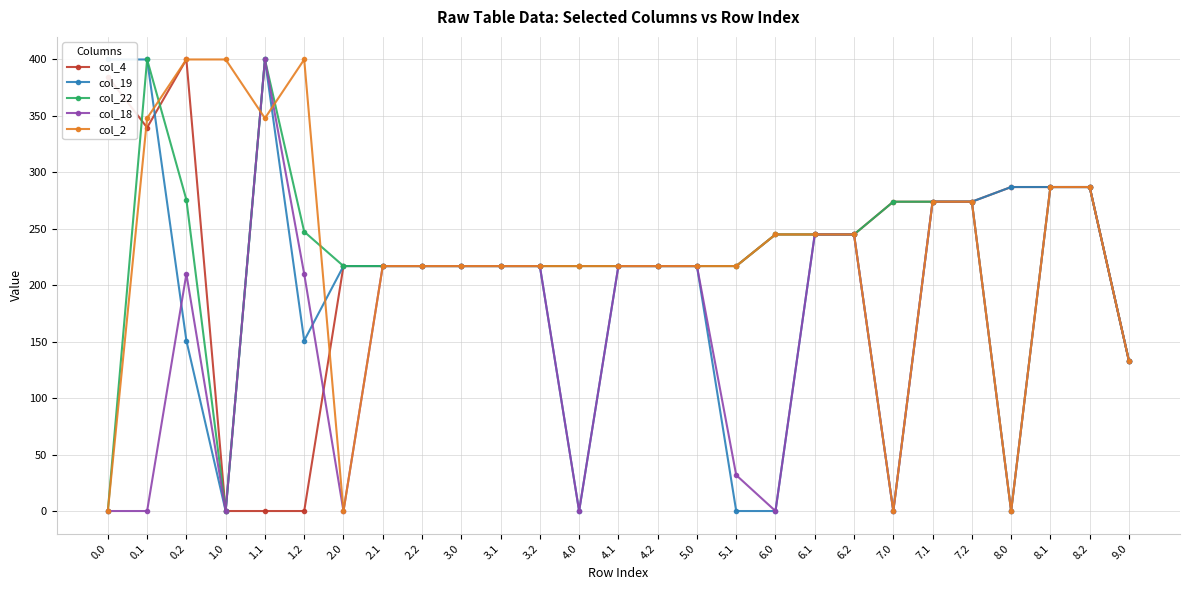

Between 5.1 and 0.1, which is larger?

0.1